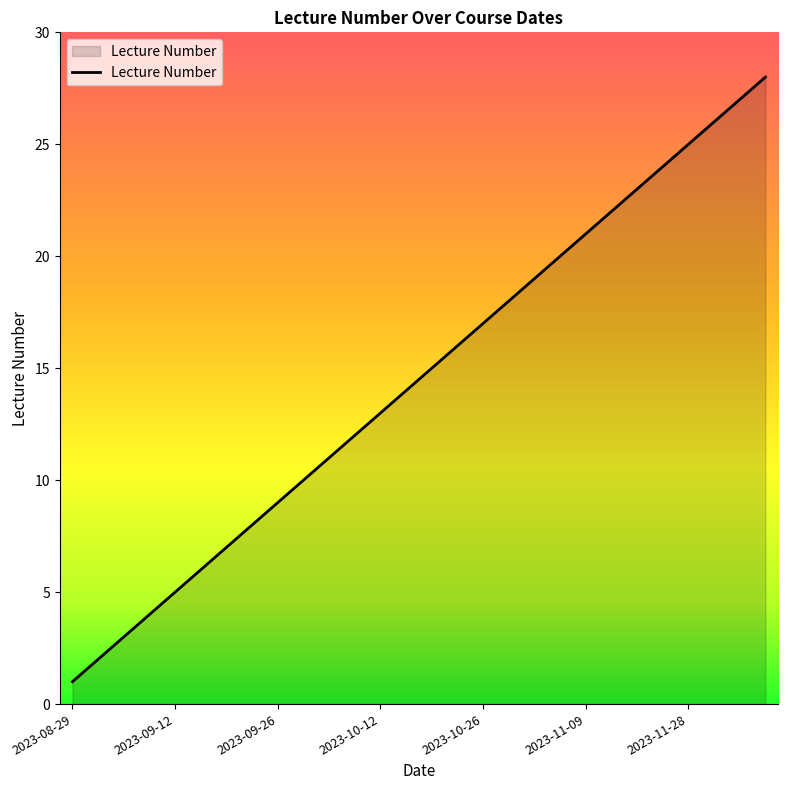

What is the greatest value displayed?

28